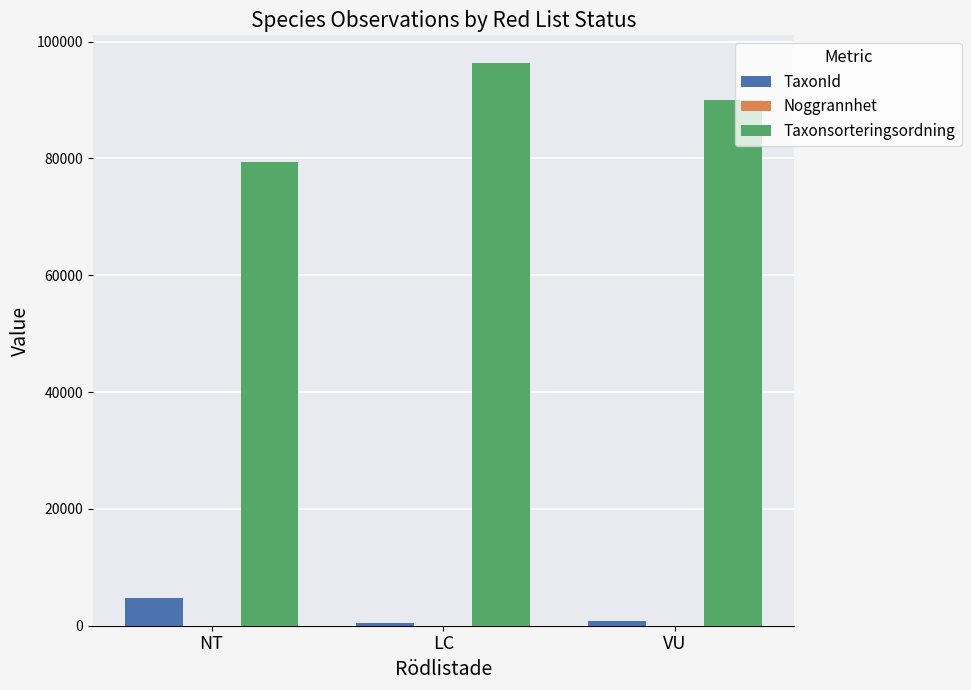

Which series has the largest total across all categories?

Taxonsorteringsordning